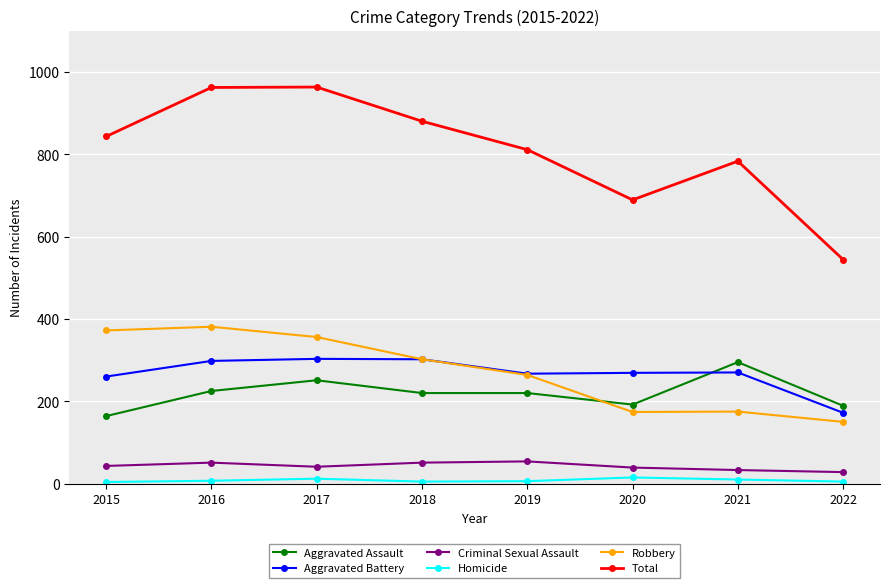

What are all the series names shown in the legend?

Aggravated Assault, Aggravated Battery, Criminal Sexual Assault, Homicide, Robbery, Total